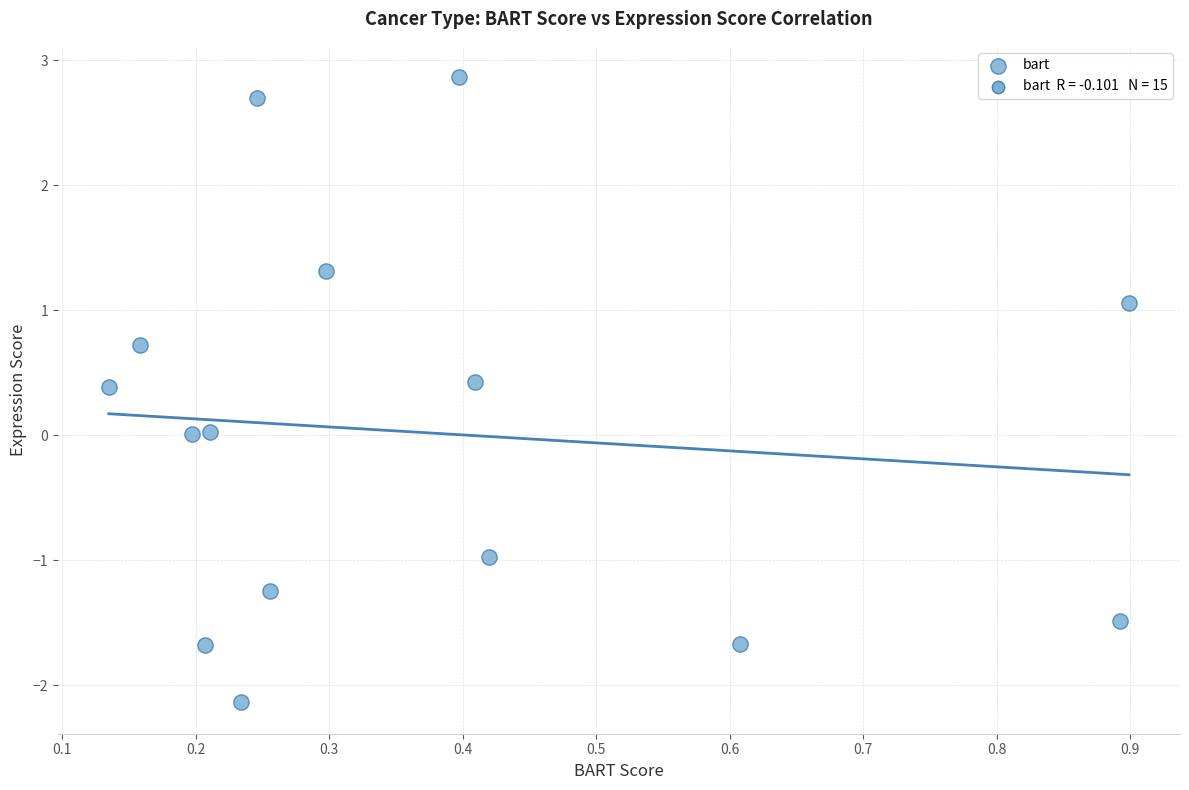

What is the range of Y values (max minus min)?

5.0